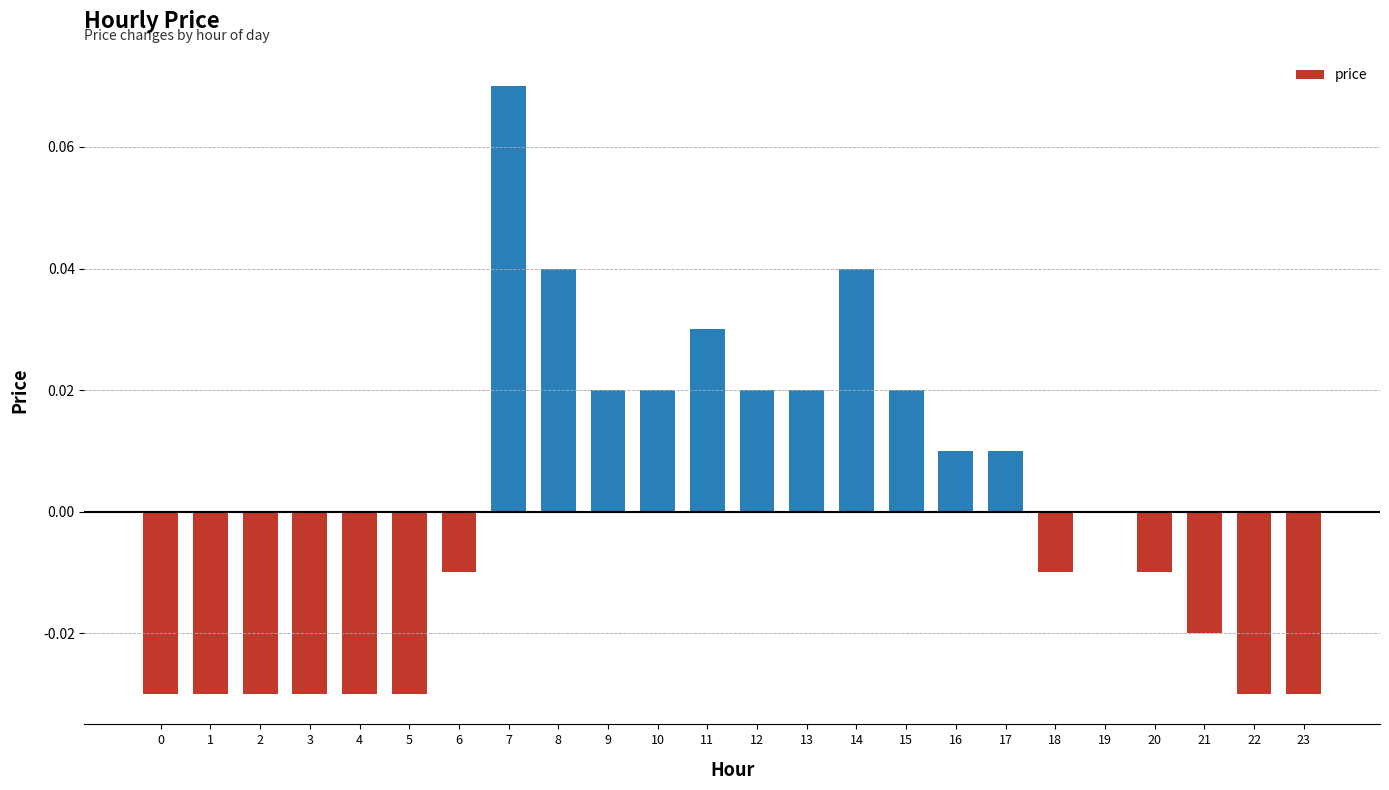

Which has a higher value, 15 or 11?

11